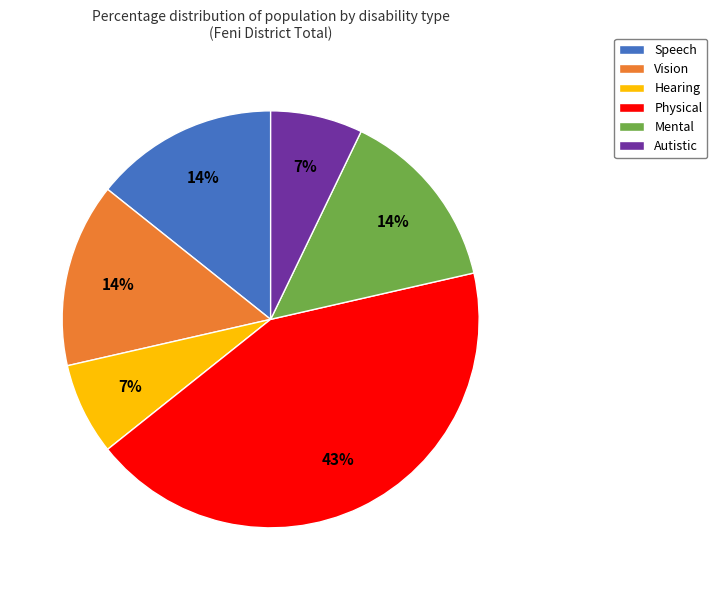

To the nearest percent, what is the difference between the largest and smallest slice percentages?

36%